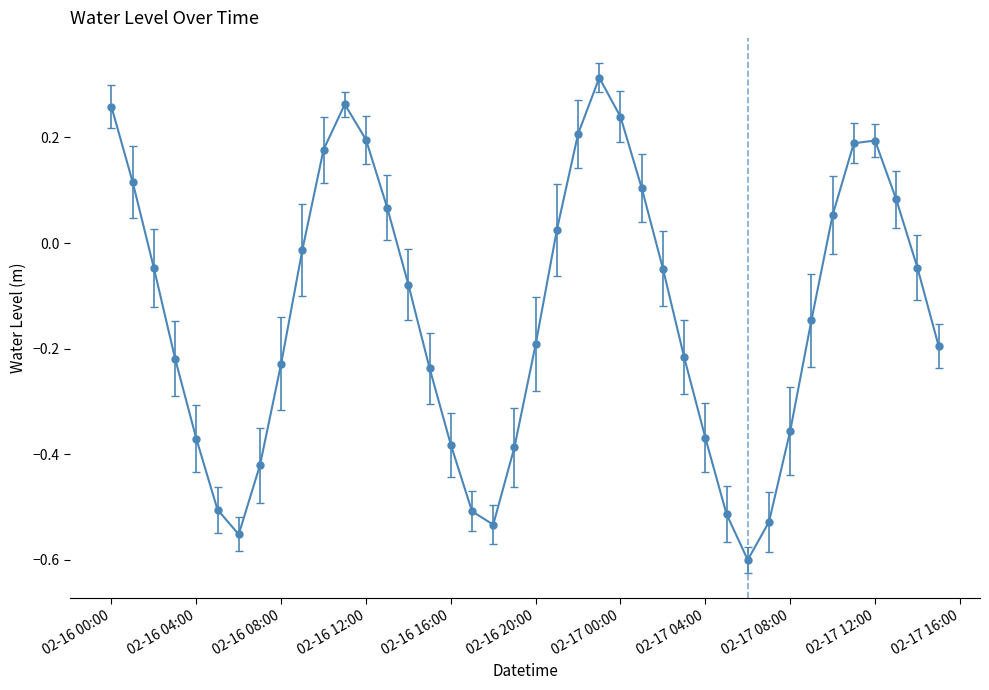

What is the difference between the maximum and minimum values?

0.9